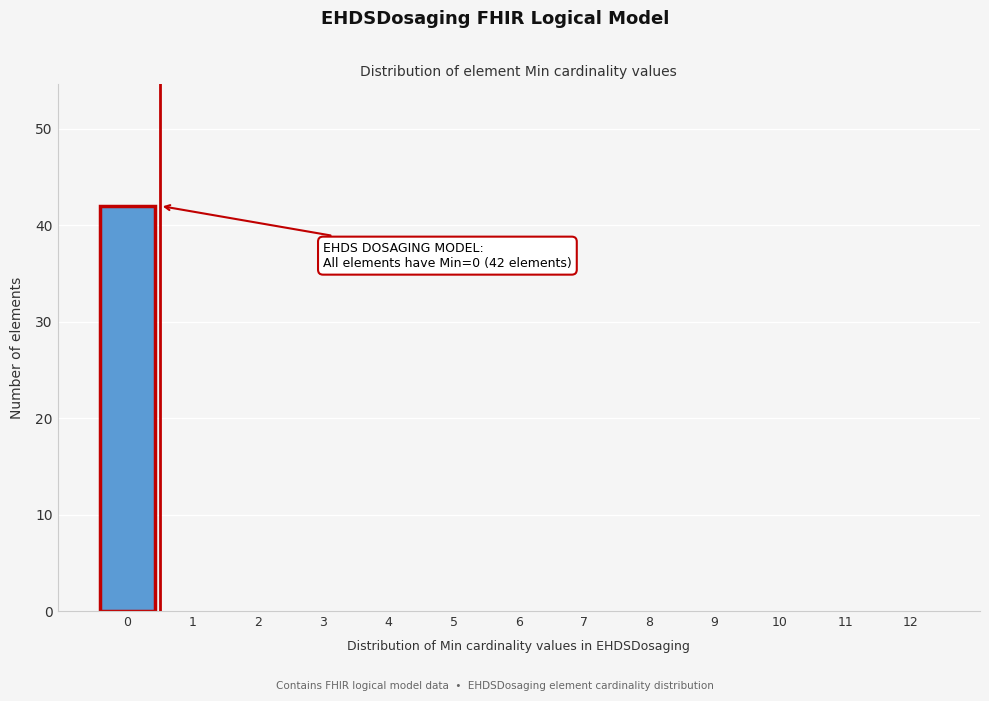

Reading left to right, transcribe all the data shown in this chart.

0=42	1=0	2=0	3=0	4=0	5=0	6=0	7=0	8=0	9=0	10=0	11=0	12=0